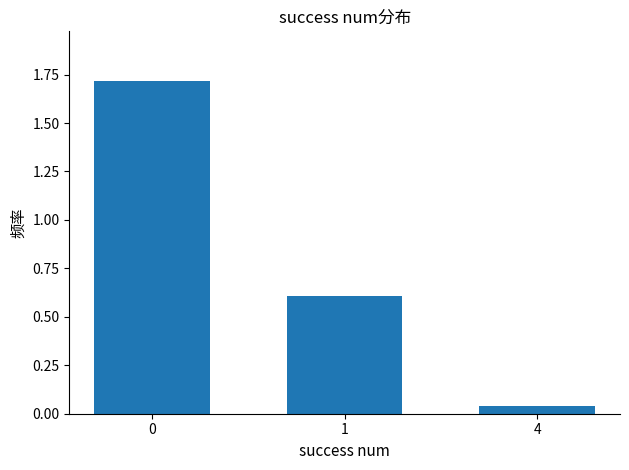

How many data points does each series have?

3